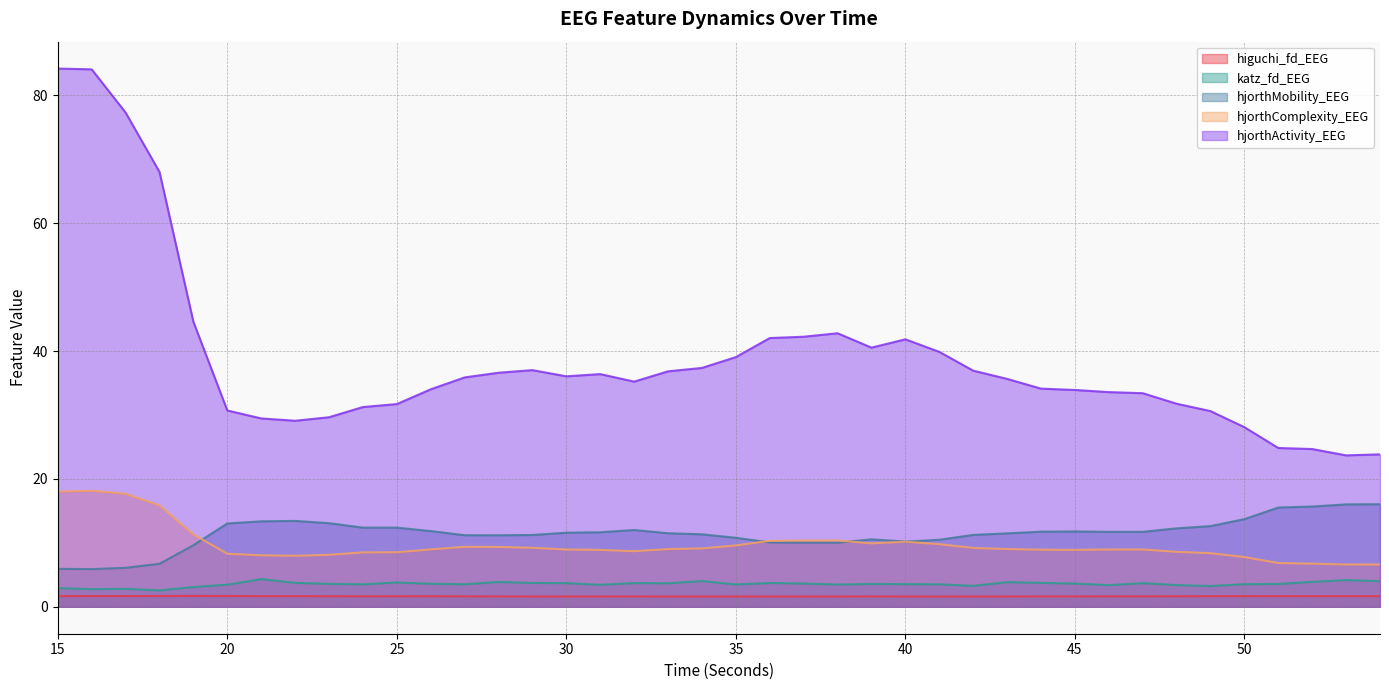

Where does the hjorthActivity_EEG series first go above 35?

15